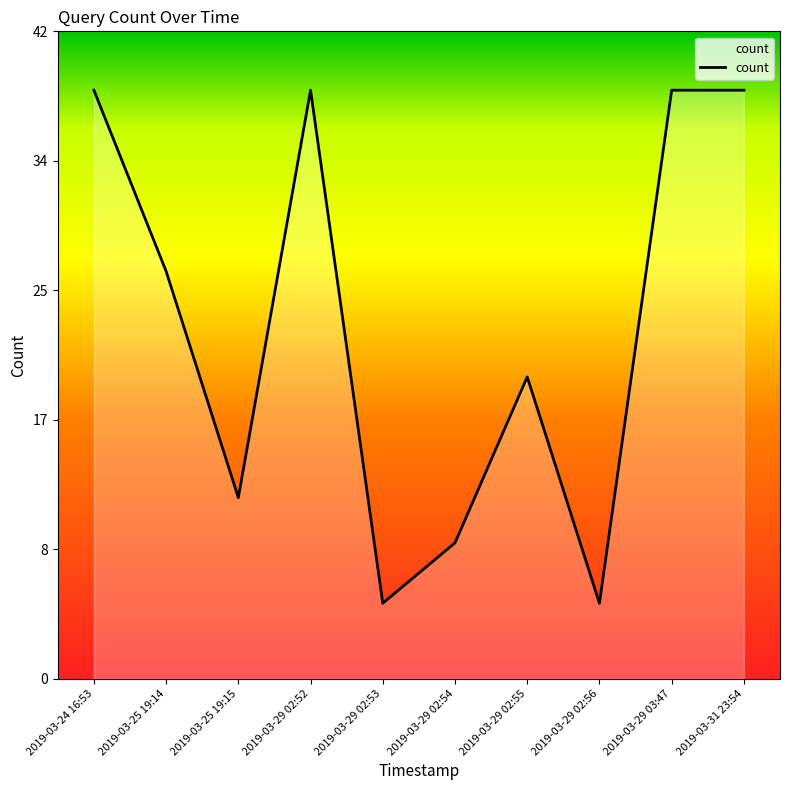

What is the smallest value displayed?

5